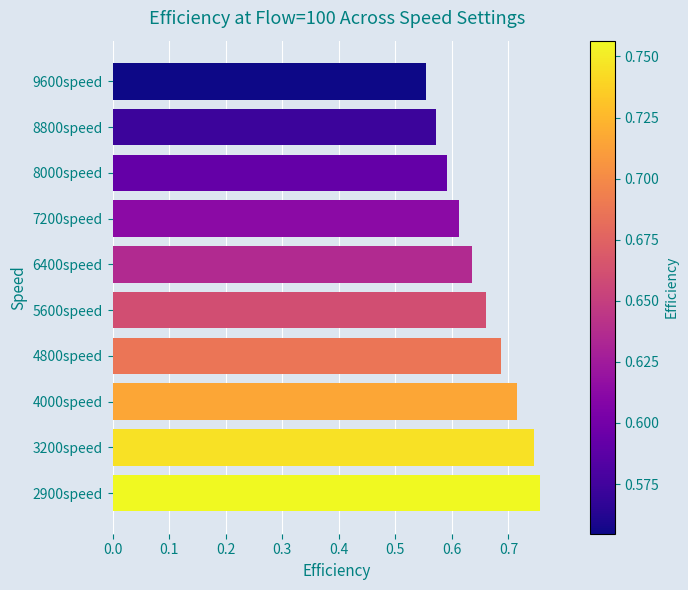

What is the maximum value shown in the chart?

0.8